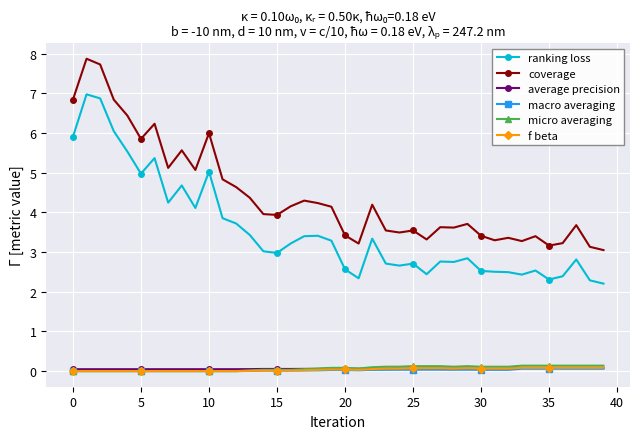

Count the number of categories in the chart.

40